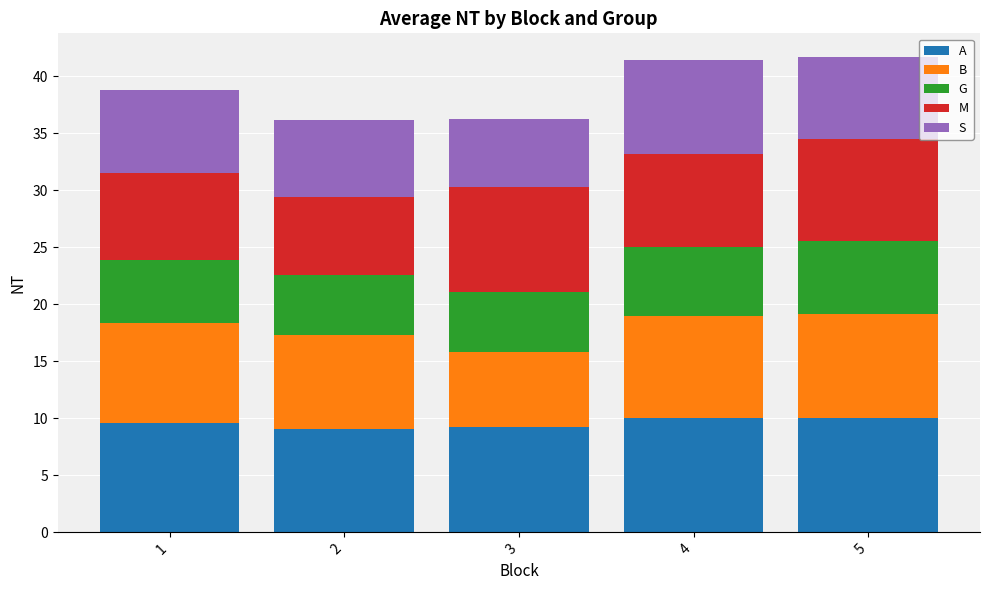

What is the maximum value for A?

10.0